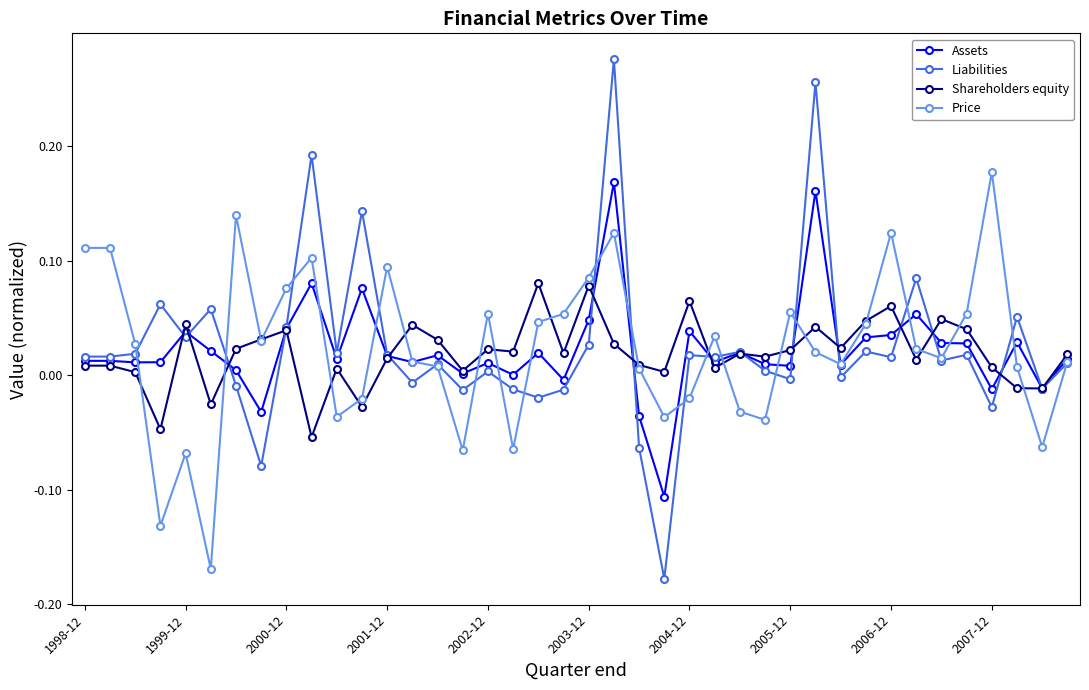

Is this an area chart (filled region under the line)?

No